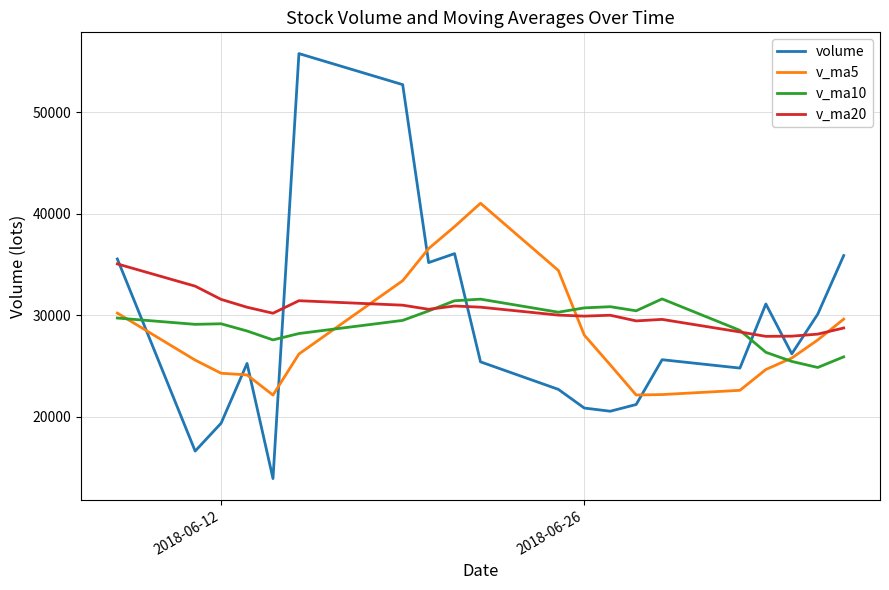

Which series ends up on top after the final intersection of volume and v_ma5?

volume